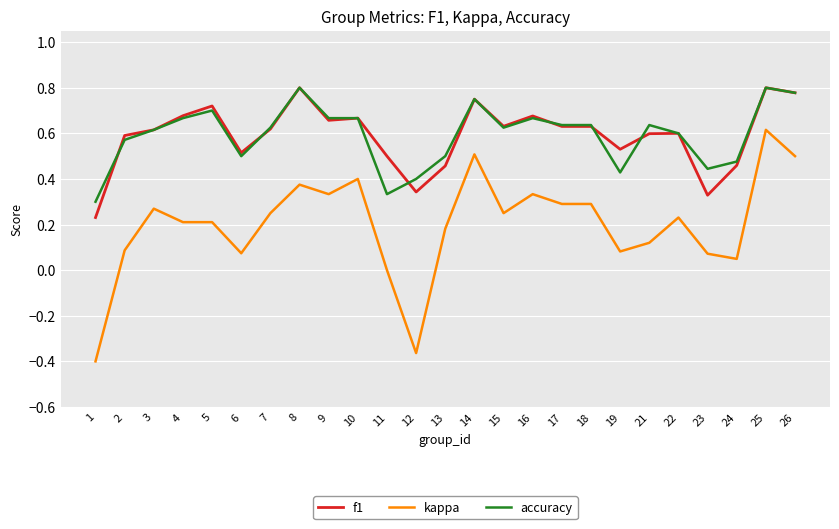

How many f1 values are between 0 and 1?

25